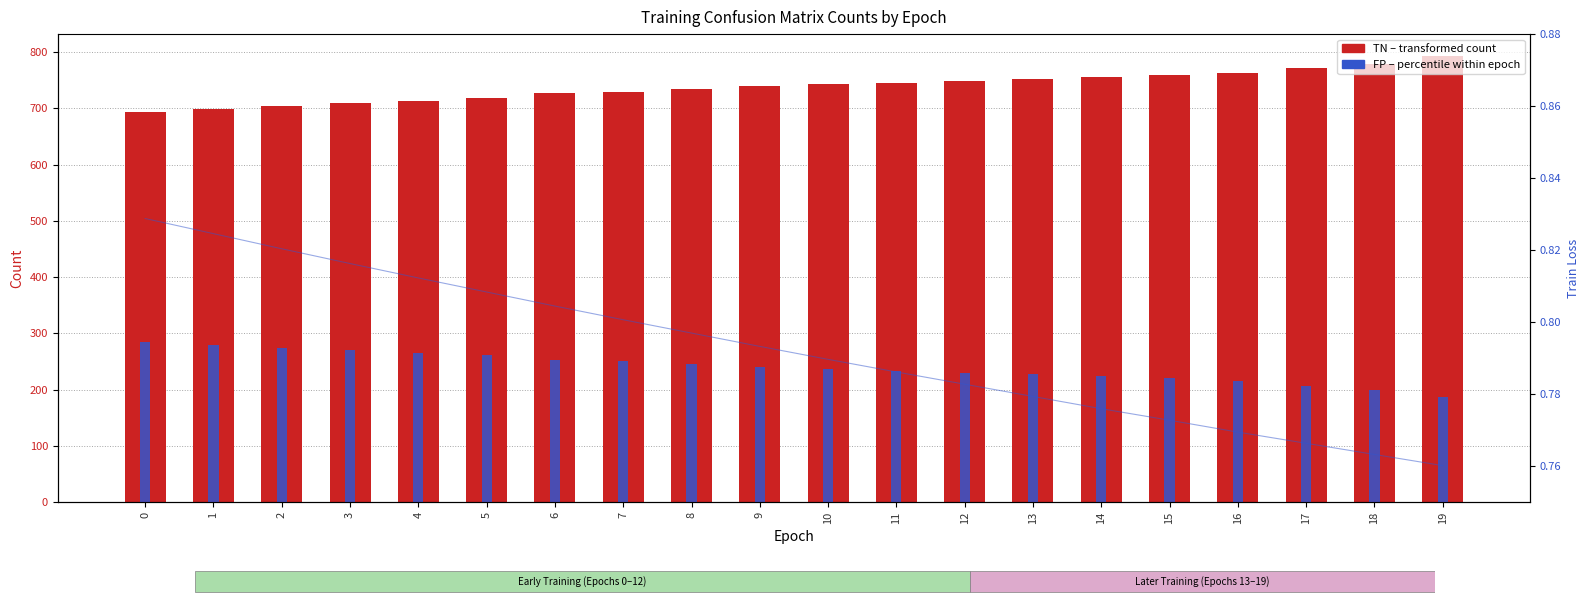

How many values in the FP series are below 240?

10